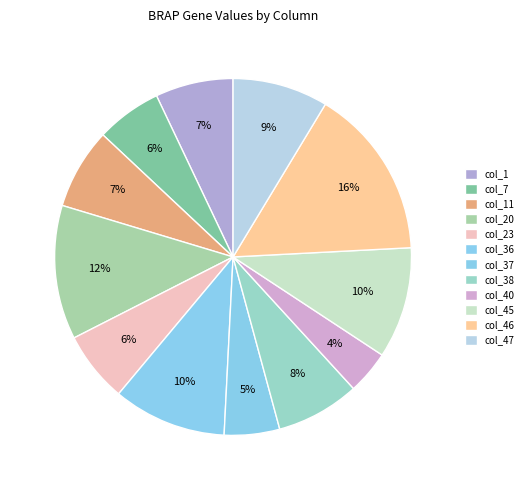

How many segments does this pie chart have?

12